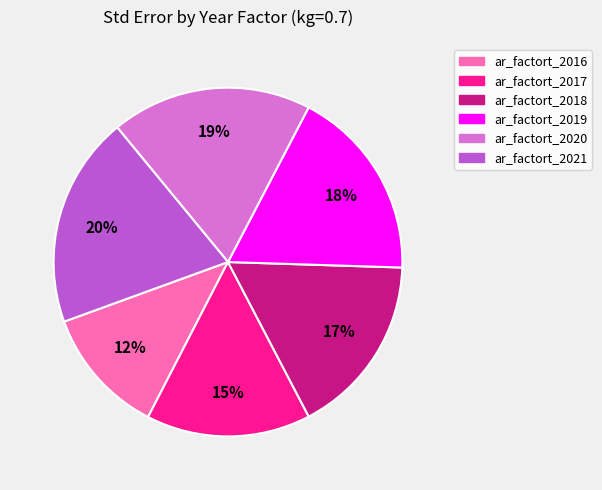

What is the smallest slice in the pie chart?

ar_factort_2016